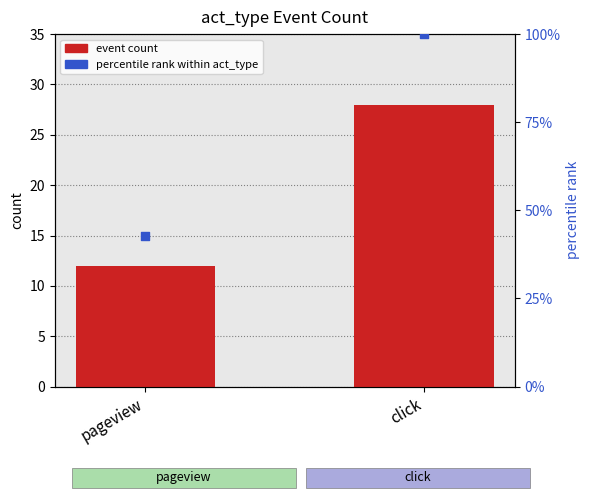

Approximately how many times larger is the value at pageview compared to click?

0.4